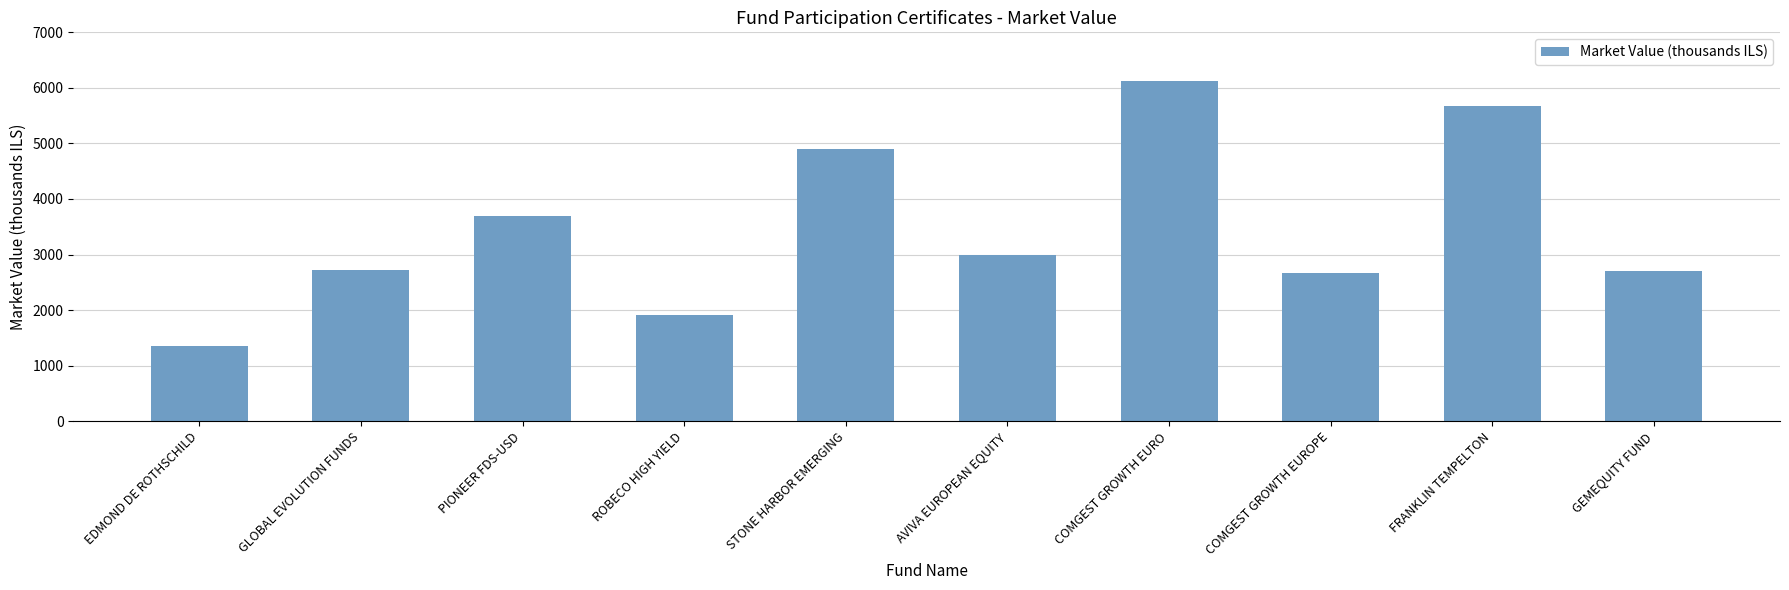

Count the number of values greater than 2985.

5